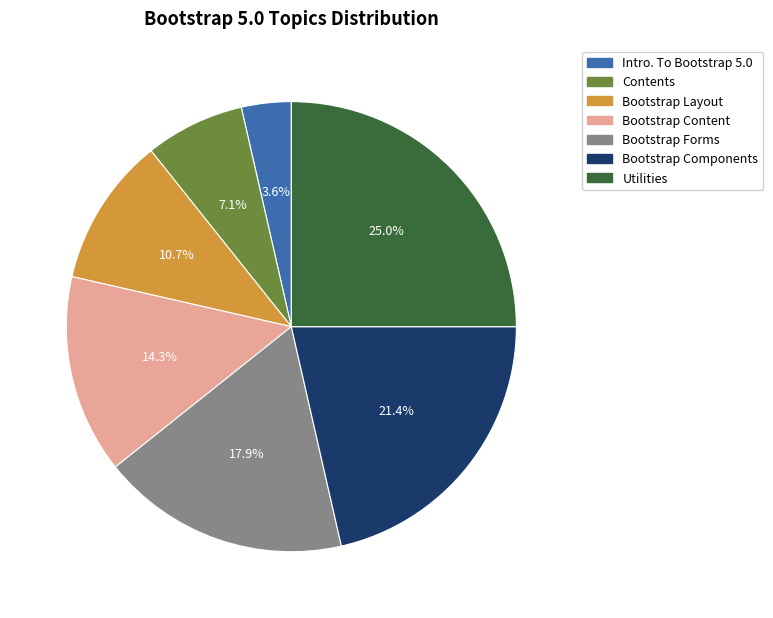

Does Bootstrap Components represent more than half of the total?

No